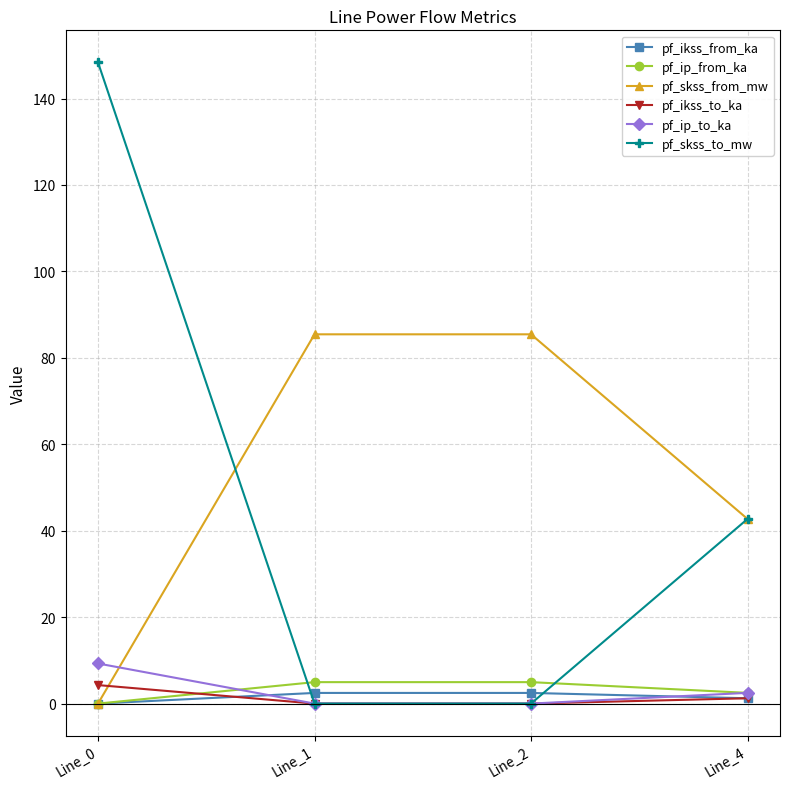

The value of pf_ip_from_ka at Line_0 is 0.0. True or false?

True